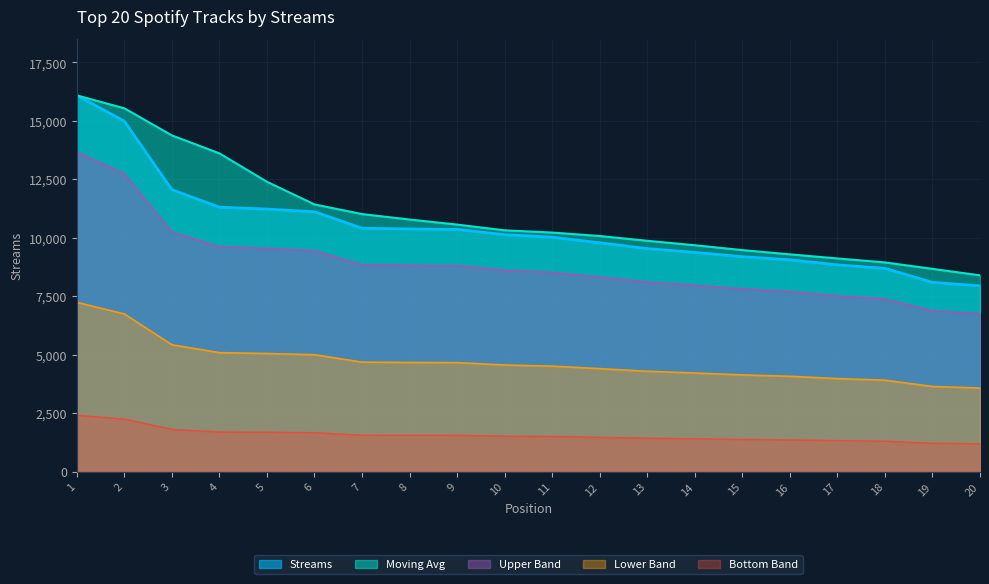

Where does the data first go above 10137?

1